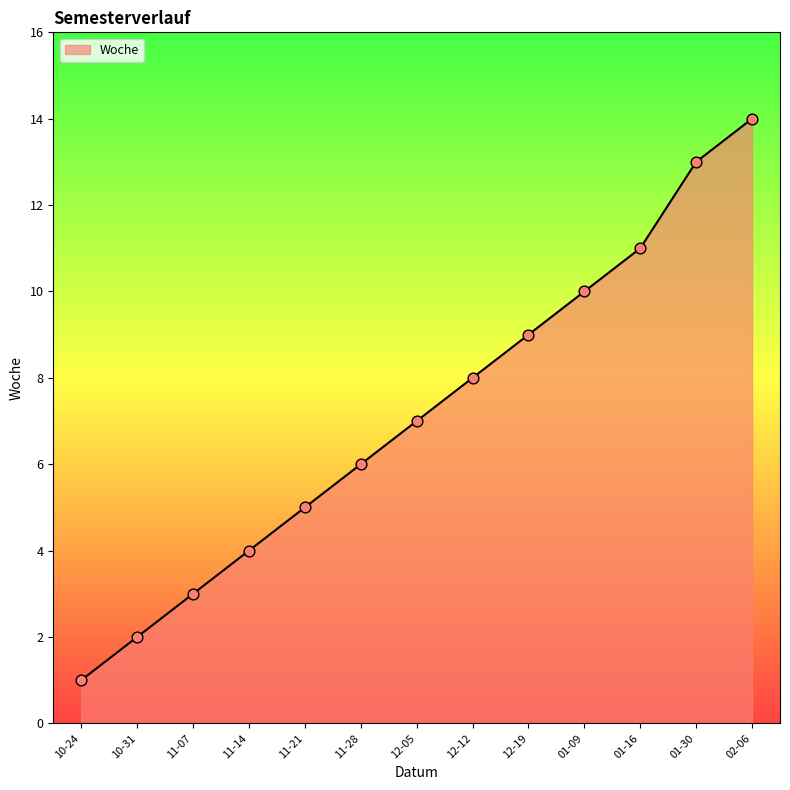

What is the change in value from 12-12 to 01-16?

+3